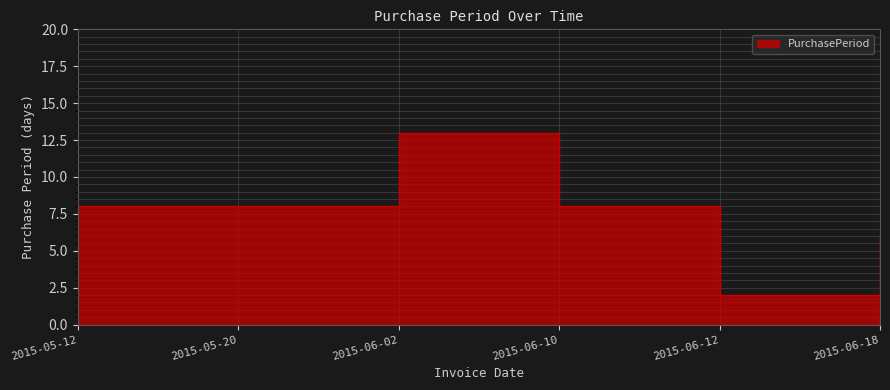

True or false: the data has more than 2 interior local peaks.

False